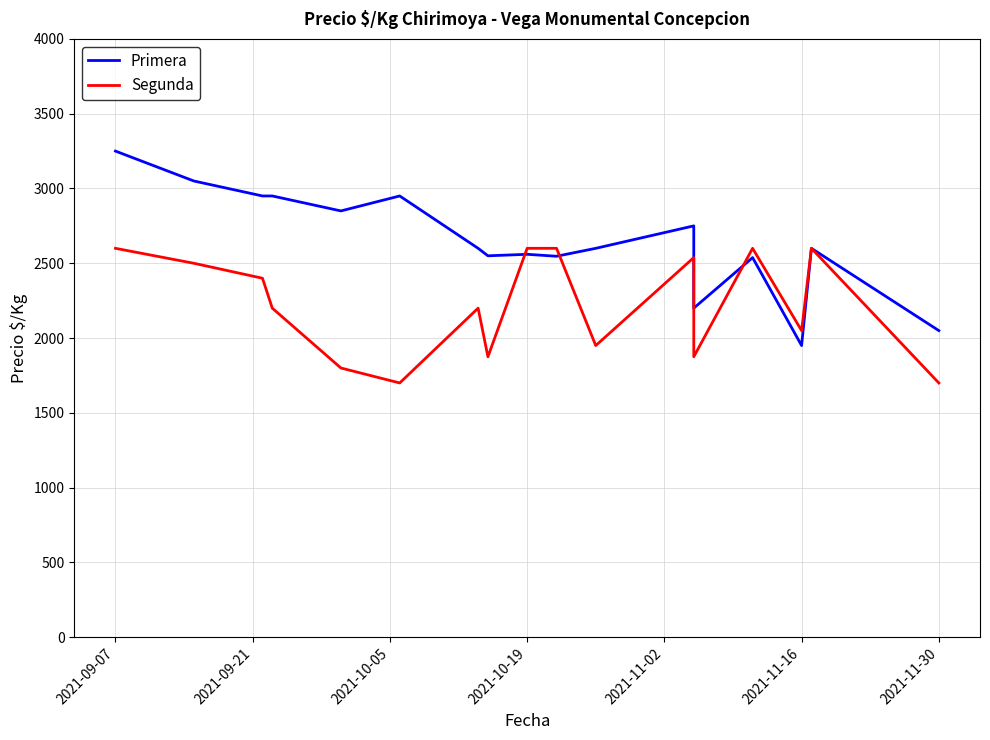

Which category has the highest value across all series?

2021-09-07